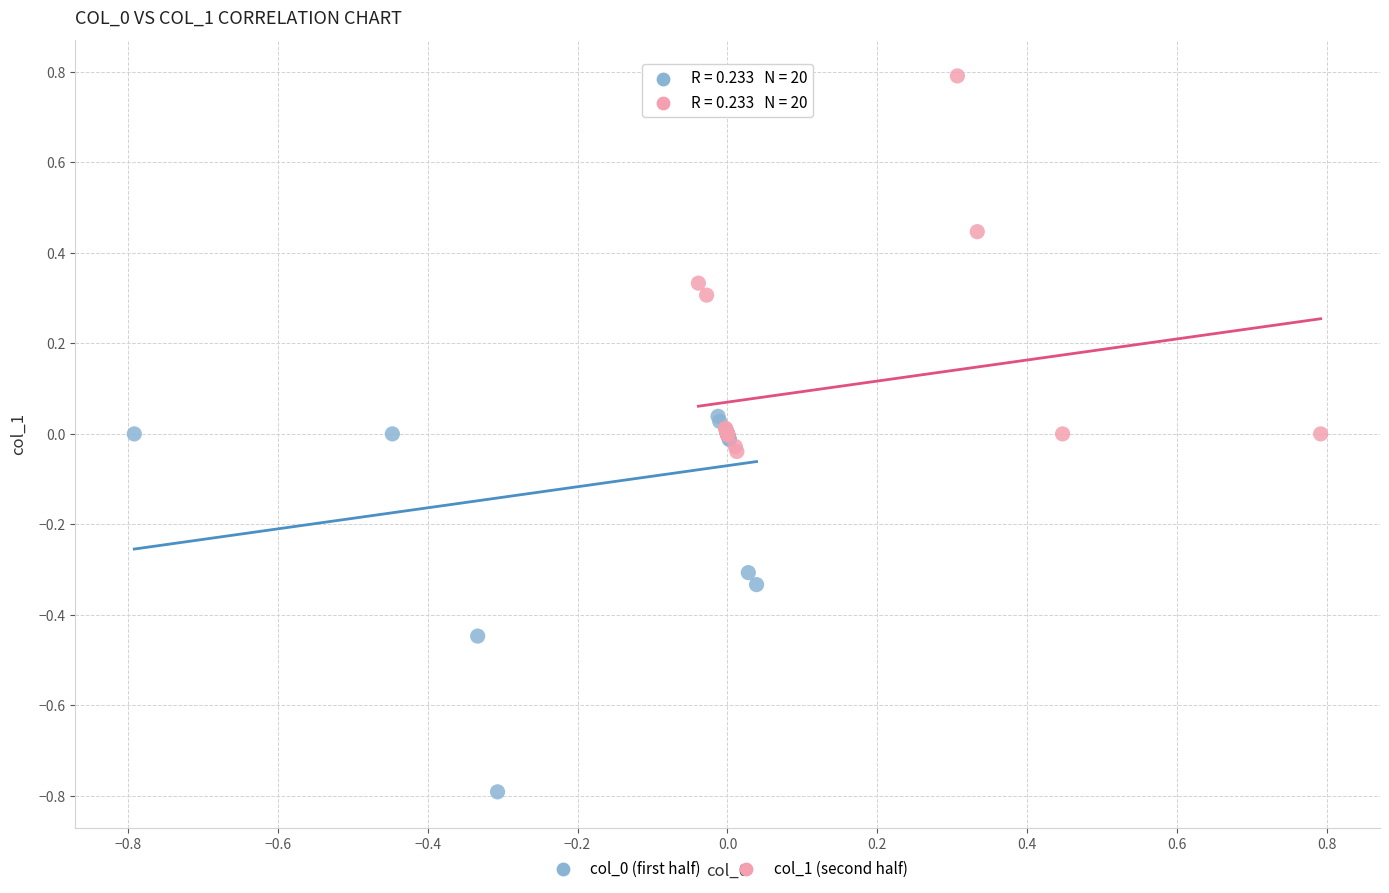

Which series contains the highest Y value?

col_1 (second half)